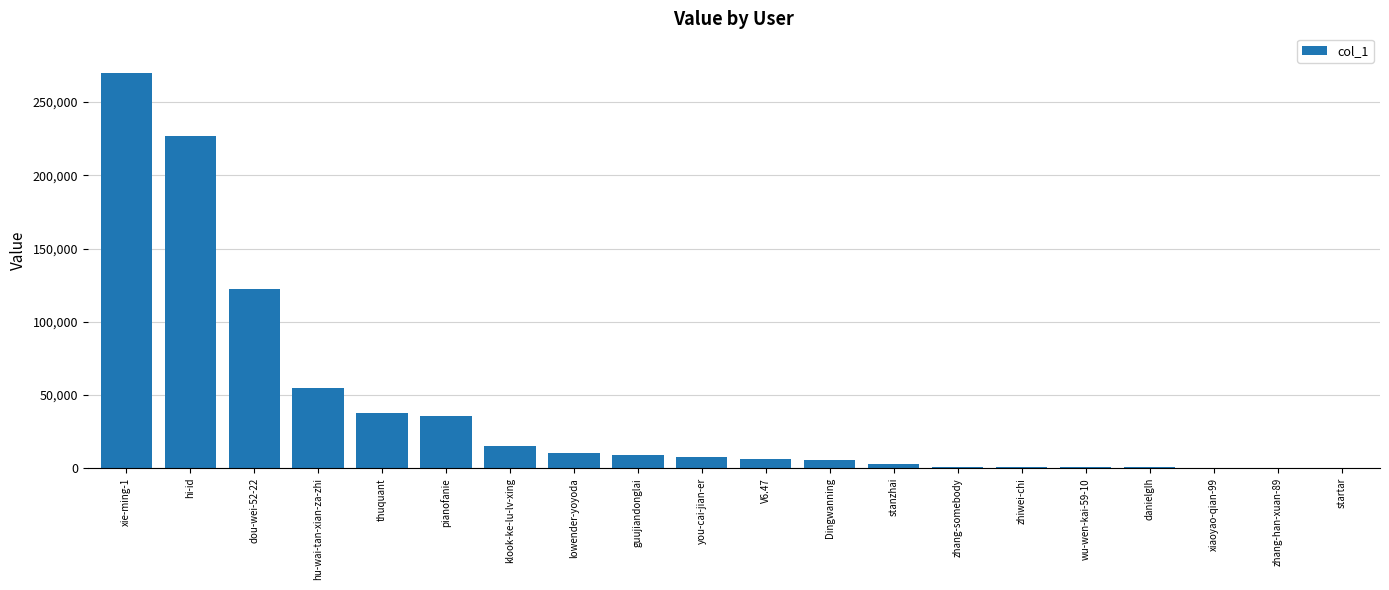

Between hi-id and hu-wai-tan-xian-za-zhi, which is larger?

hi-id